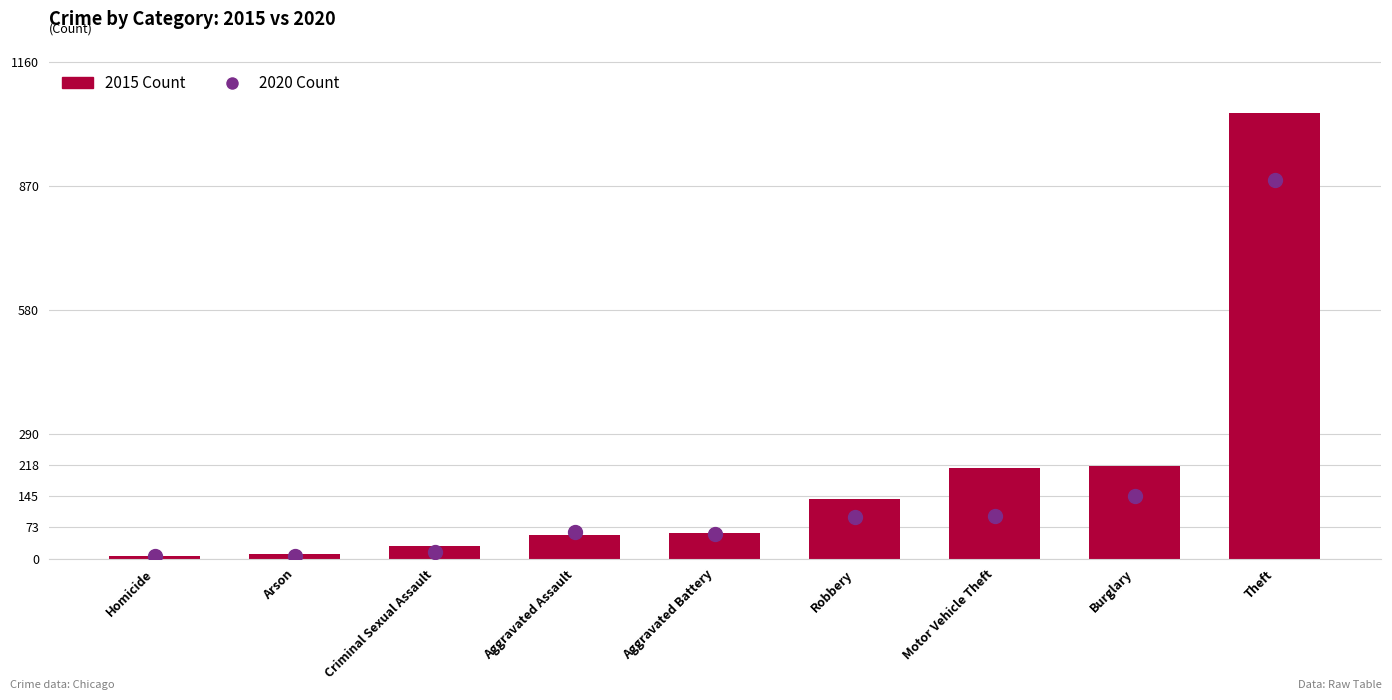

What is the total value across all series at Arson?

17